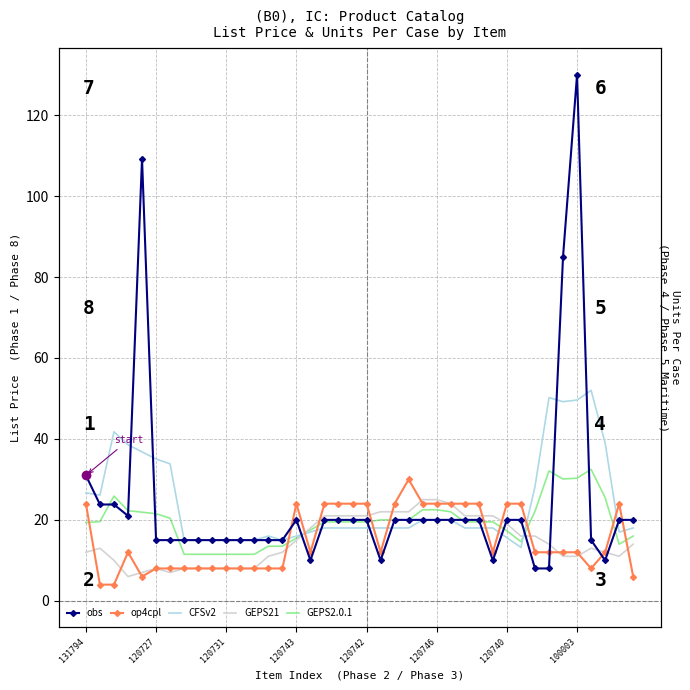

What position from the right is 11?

29